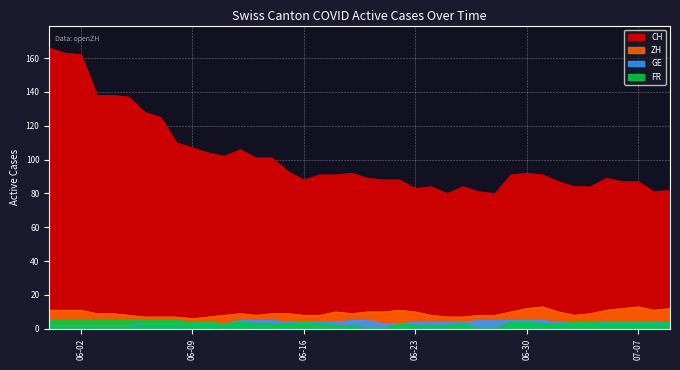

Reading left to right, transcribe all the data shown in this chart.

CH: 166	163	162	138	138	137	128	125	110	107	104	102	106	101	101	93	88	91	91	92	89	88	88	83	84	80	84	81	80	91	92	91	87	84	84	89	87	87	81	82
ZH: 11	11	11	9	9	8	7	7	7	6	7	8	9	8	9	9	8	8	10	9	10	10	11	10	8	7	7	8	8	10	12	13	10	8	9	11	12	13	11	12
GE: 2	2	2	2	2	2	3	3	3	3	3	3	5	5	5	4	4	4	4	5	5	3	3	4	4	4	4	5	5	5	5	5	4	3	3	4	4	4	4	3
FR: 5	5	5	5	5	5	5	5	5	4	4	3	4	3	3	3	4	3	2	2	0	0	3	2	2	2	3	0	0	4	4	3	3	4	4	4	4	4	4	4